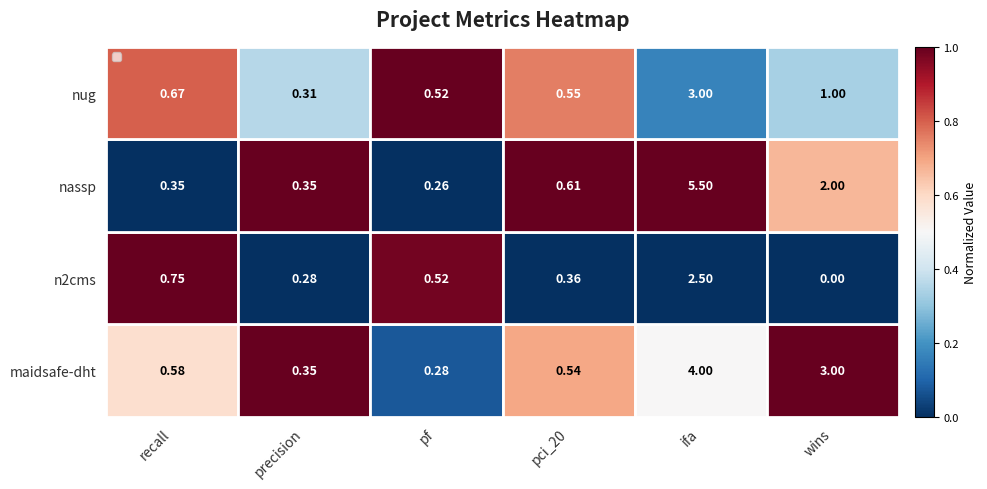

Between pf and pci_20, which series saw the biggest shift?

nassp